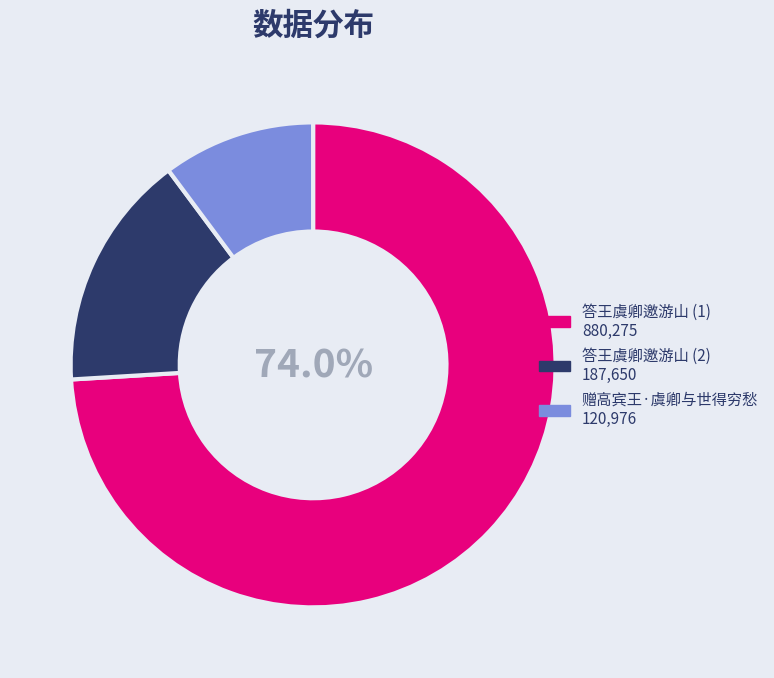

Does any single category account for the majority?

Yes